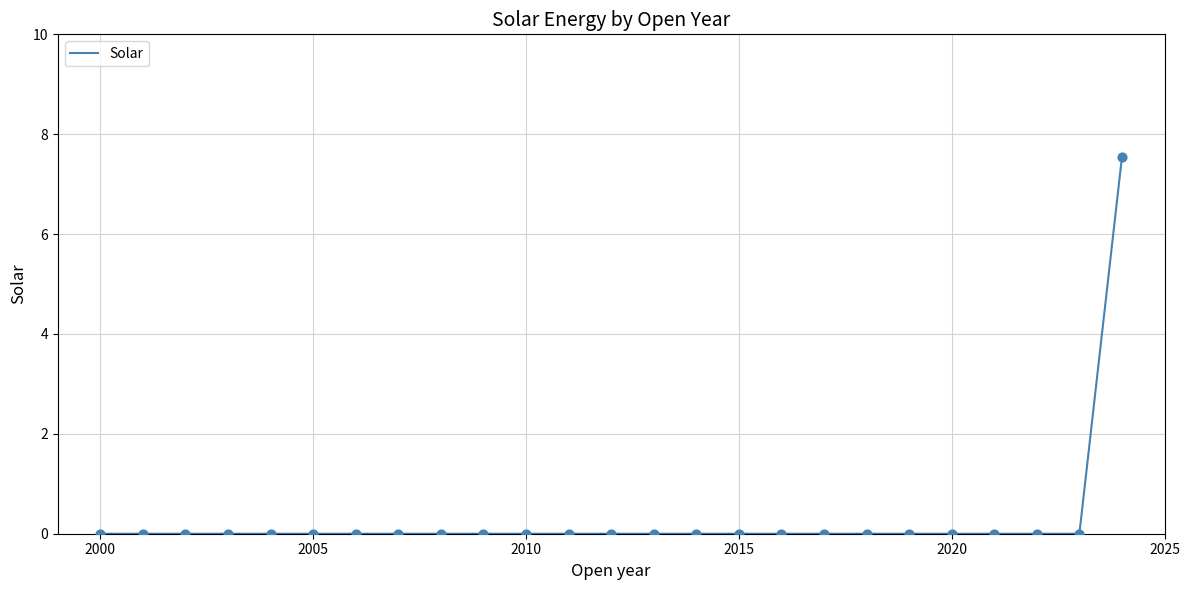

What is the difference between the maximum and minimum values?

7.5